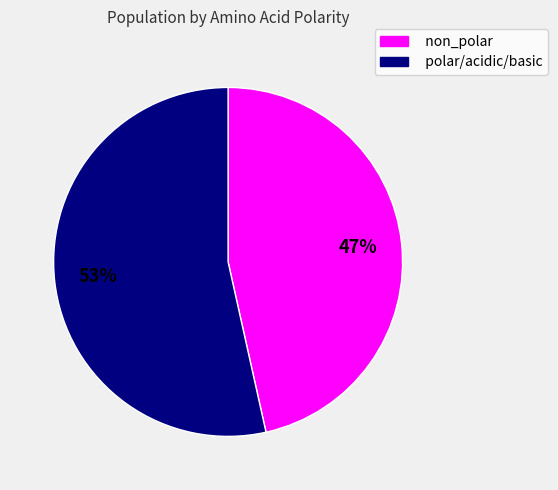

Between non_polar and polar/acidic/basic, which is larger?

polar/acidic/basic